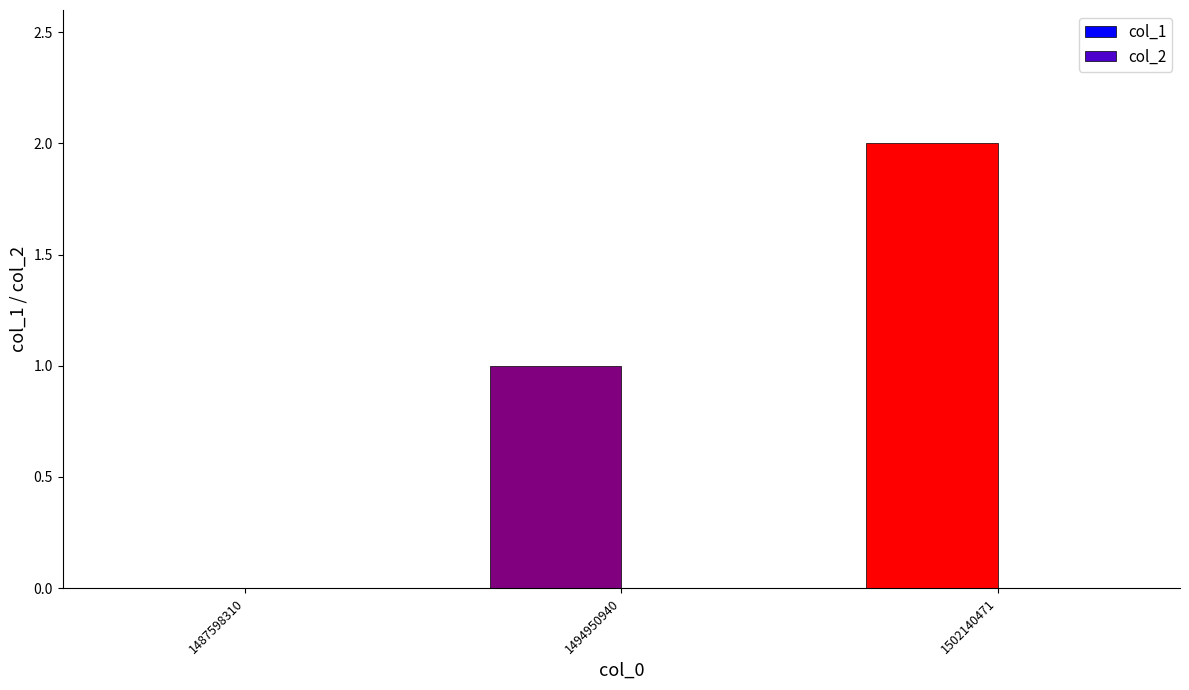

Is it true that the value at 1487598310 is -1?

False